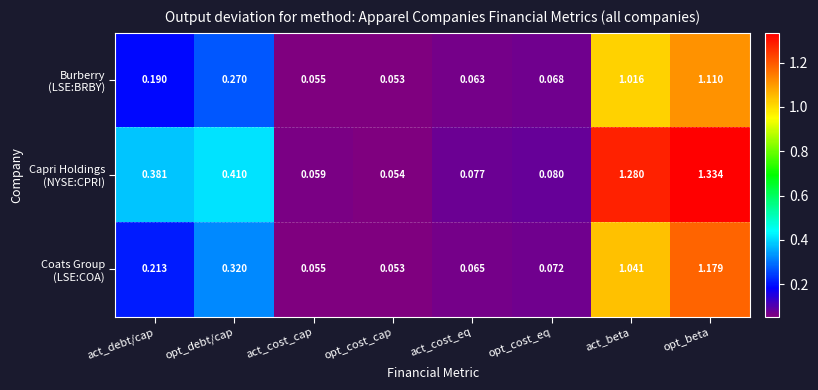

At which category is the sum across all series the highest?

opt_beta